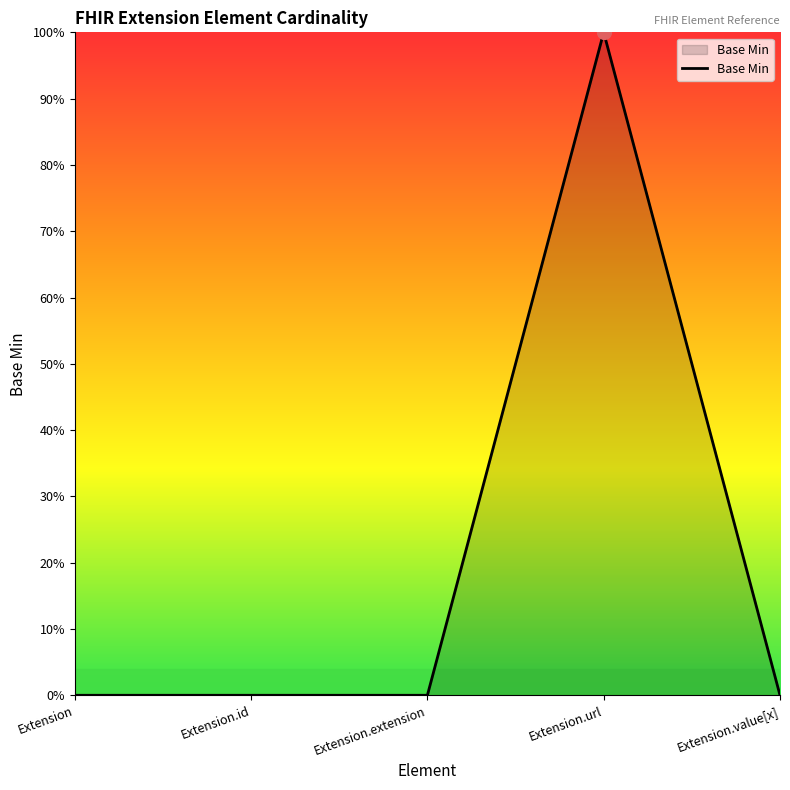

What is the label of the 3rd point from the right?

Extension.extension